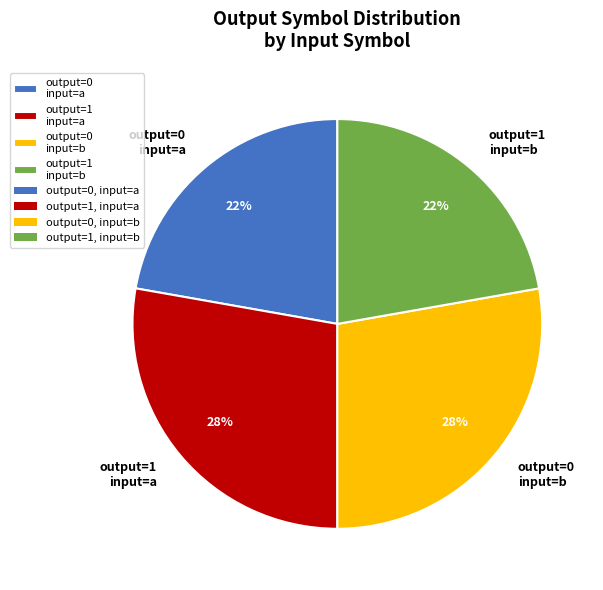

Is there any slice that represents more than half of the pie?

No